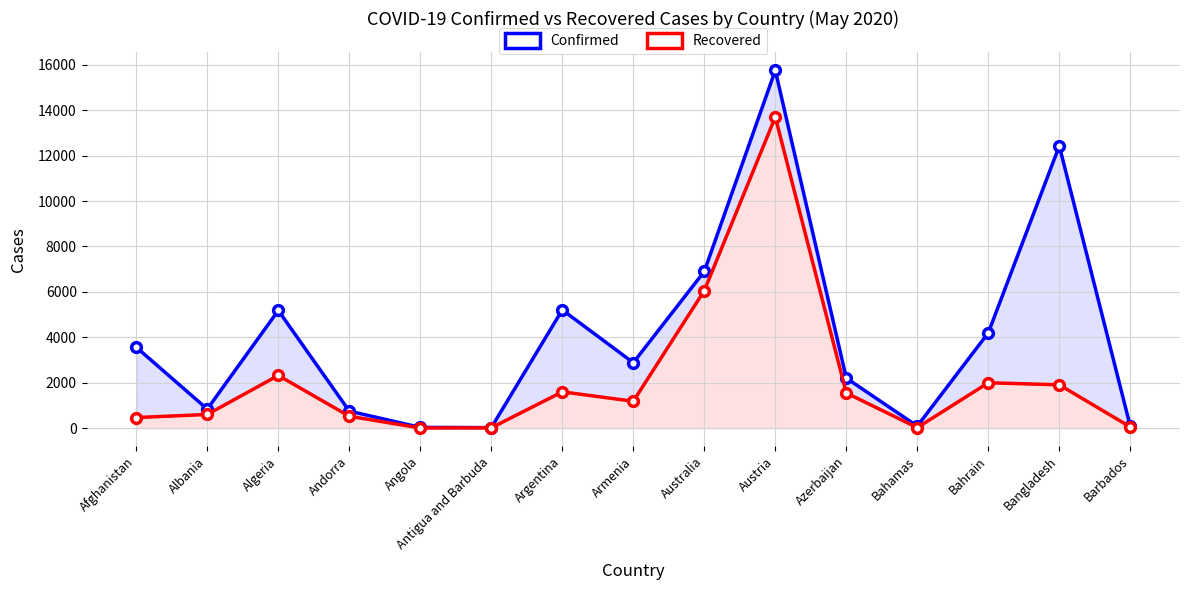

In Recovered, how many points are lower than both neighbors (excluding endpoints)?

3